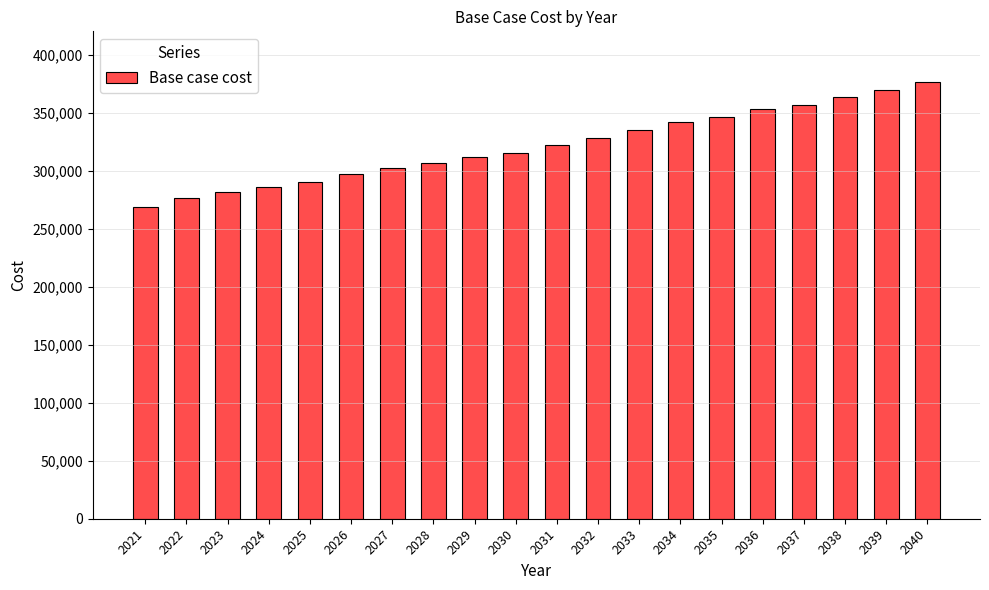

At which label does the data first exceed 322039?

2031